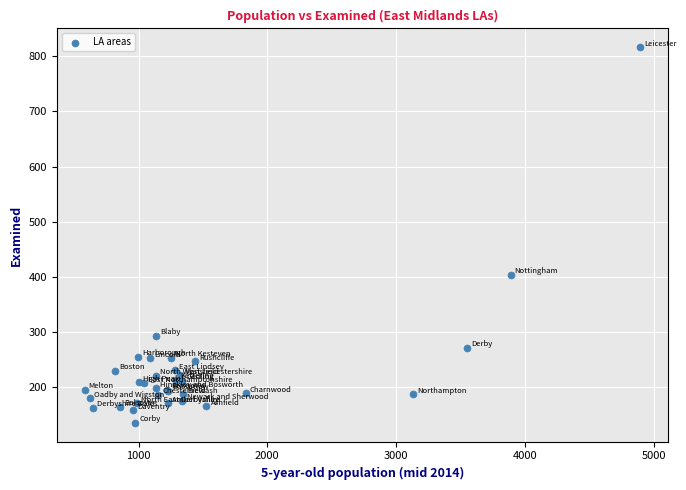

What Y value in the scatter plot is closest to 476?

404